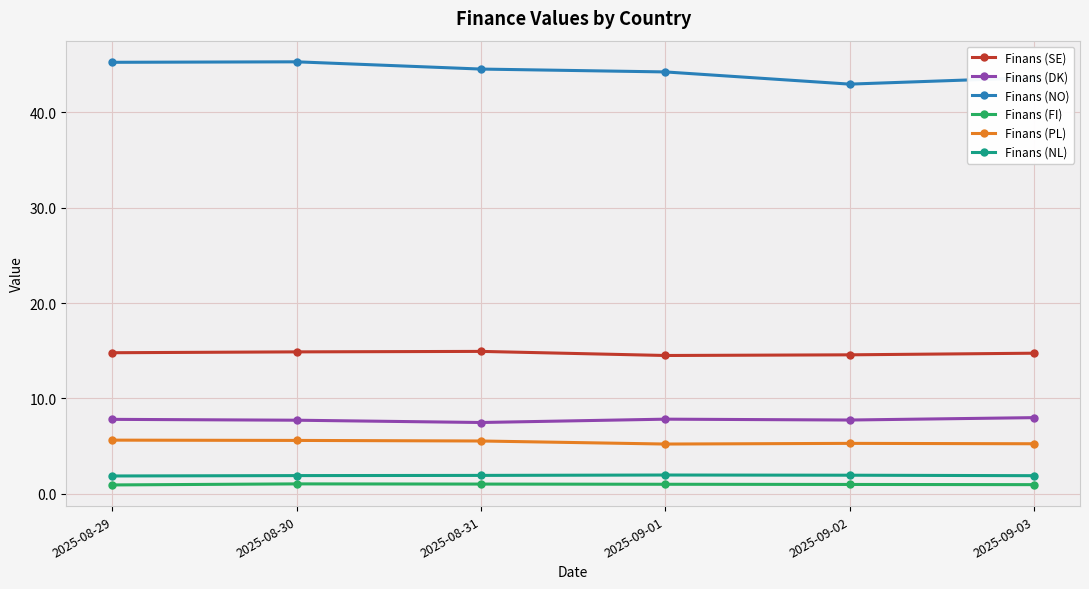

True or false: Finans (FI) has more than 0 points higher than both neighbors.

True